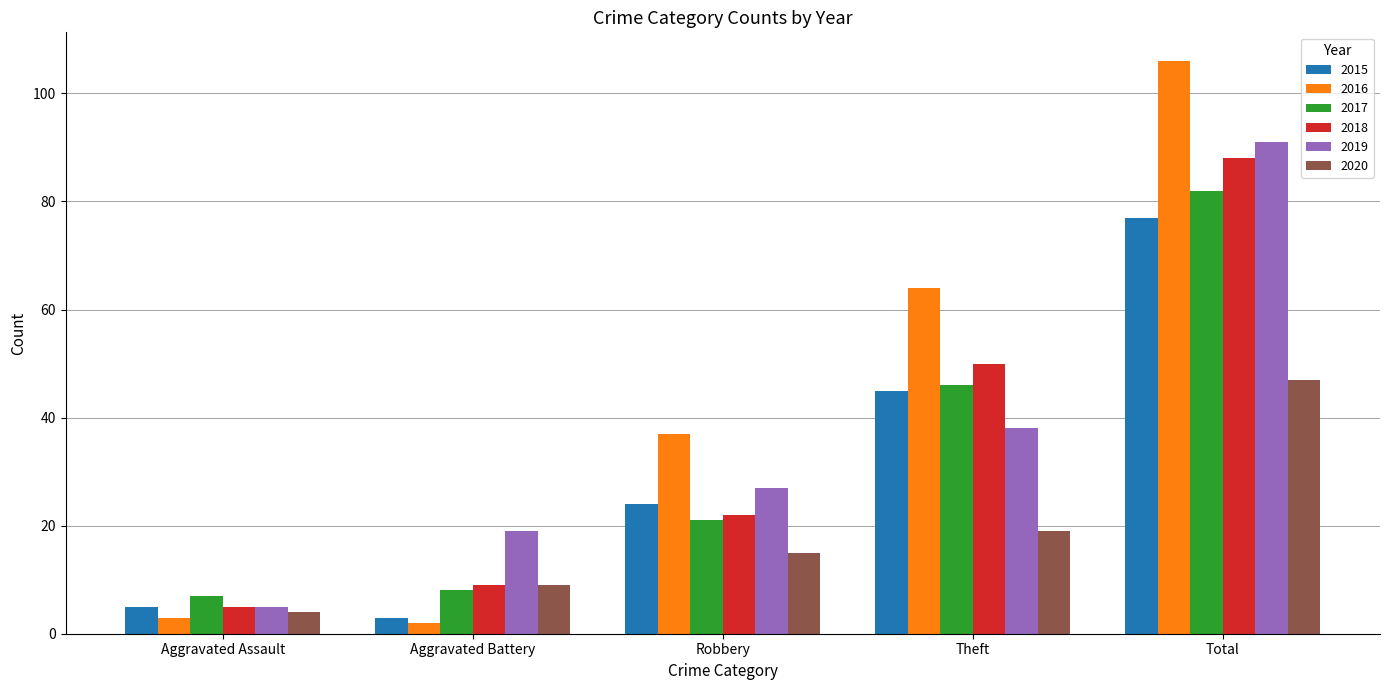

Which series has the widest spread of values?

2016